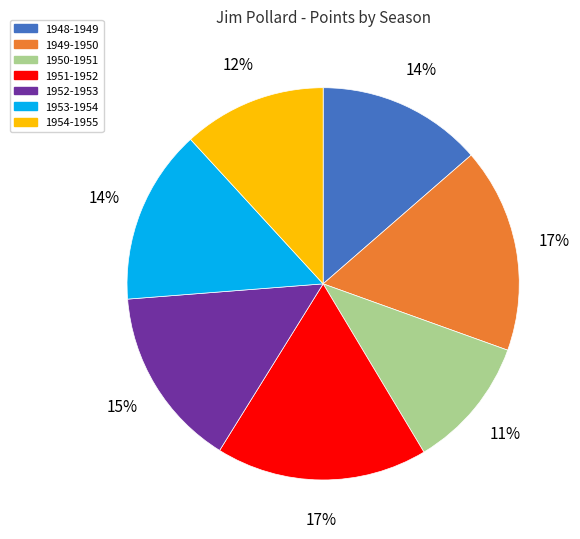

True or false: 1954-1955 accounts for 12% of the total.

True